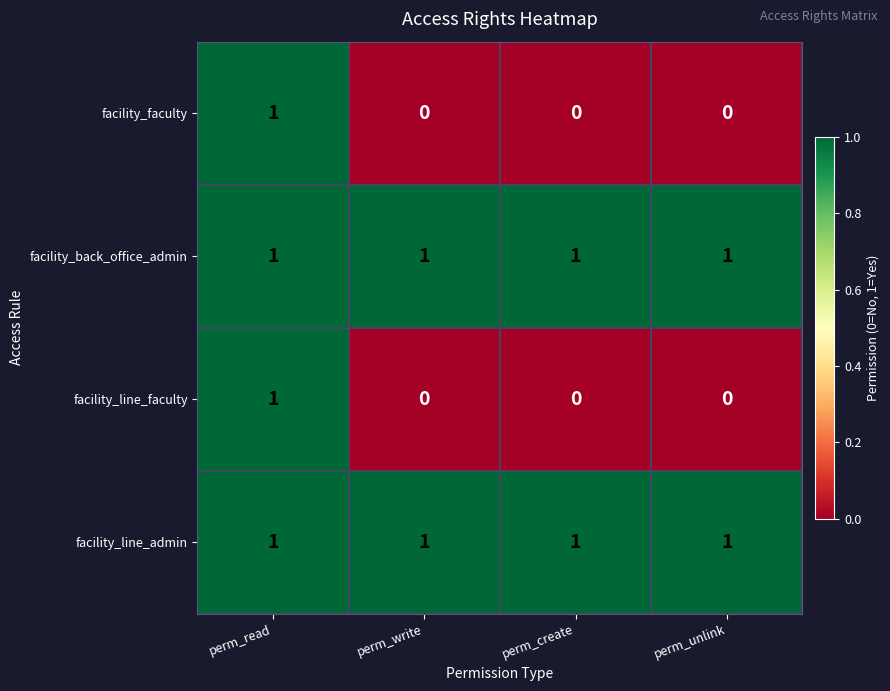

The facility_back_office_admin series shows 2 at perm_unlink. True or false?

False